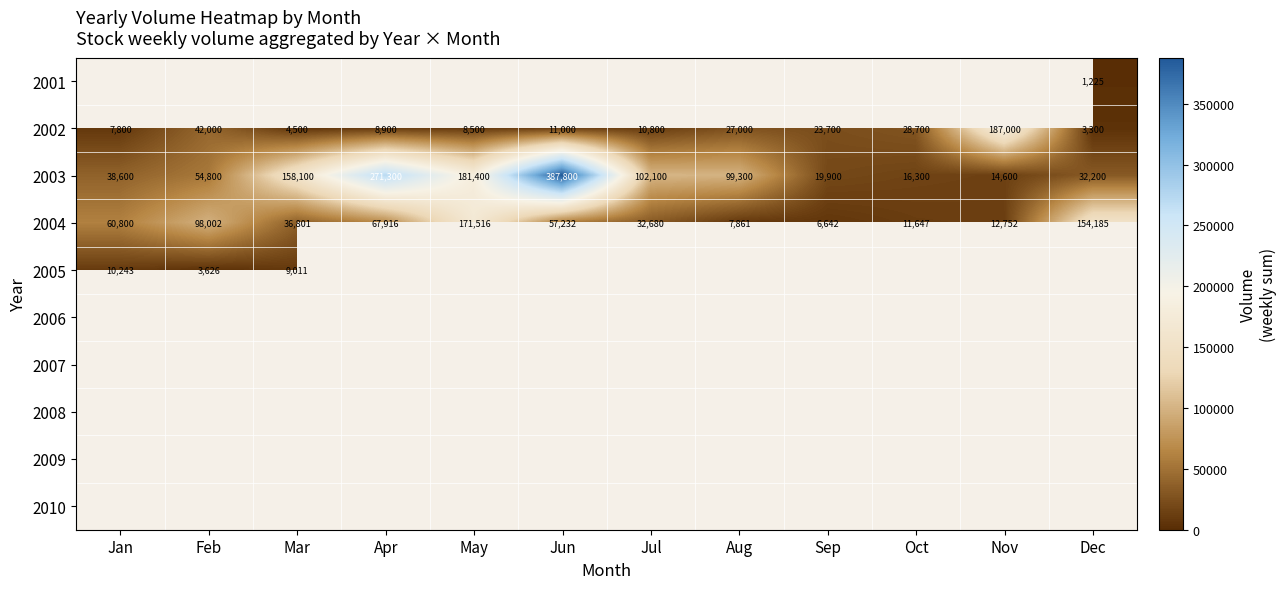

List the labels in order of 2002 value, smallest first.

Dec, Mar, Jan, May, Apr, Jul, Jun, Sep, Aug, Oct, Feb, Nov